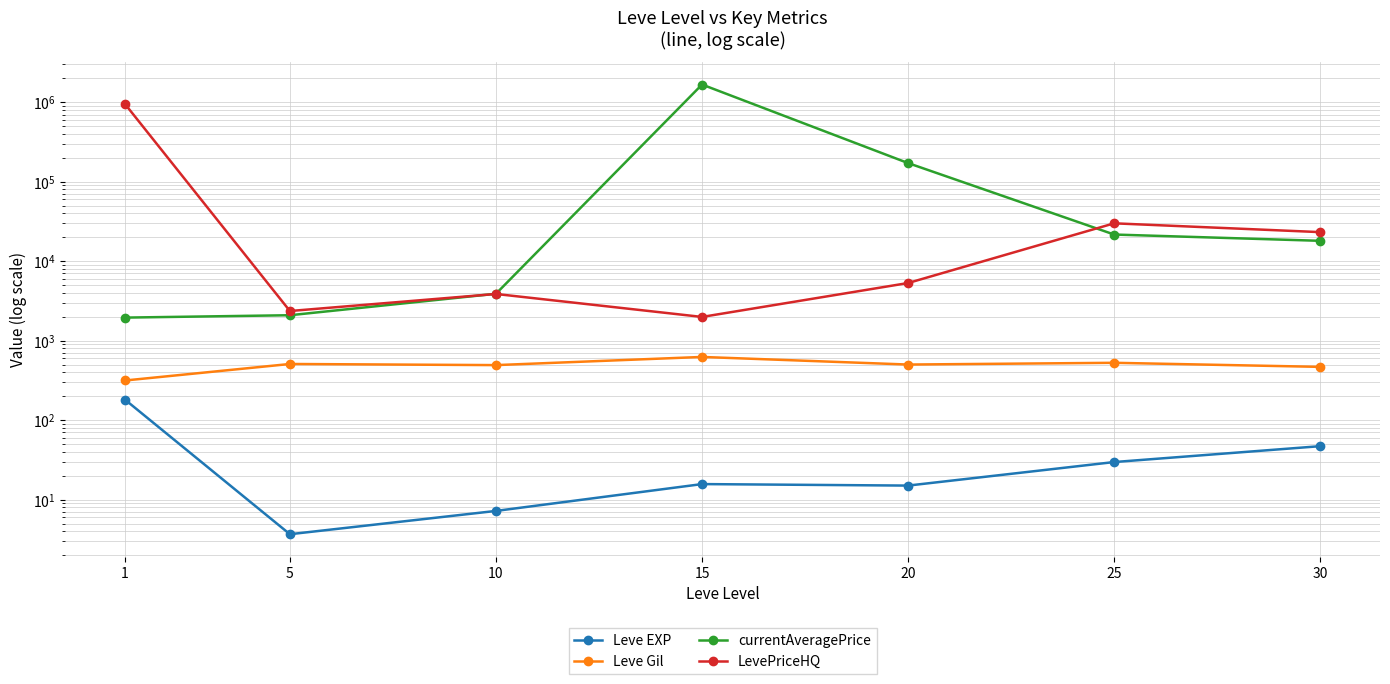

True or false: currentAveragePrice has more than 1 points higher than both neighbors.

False